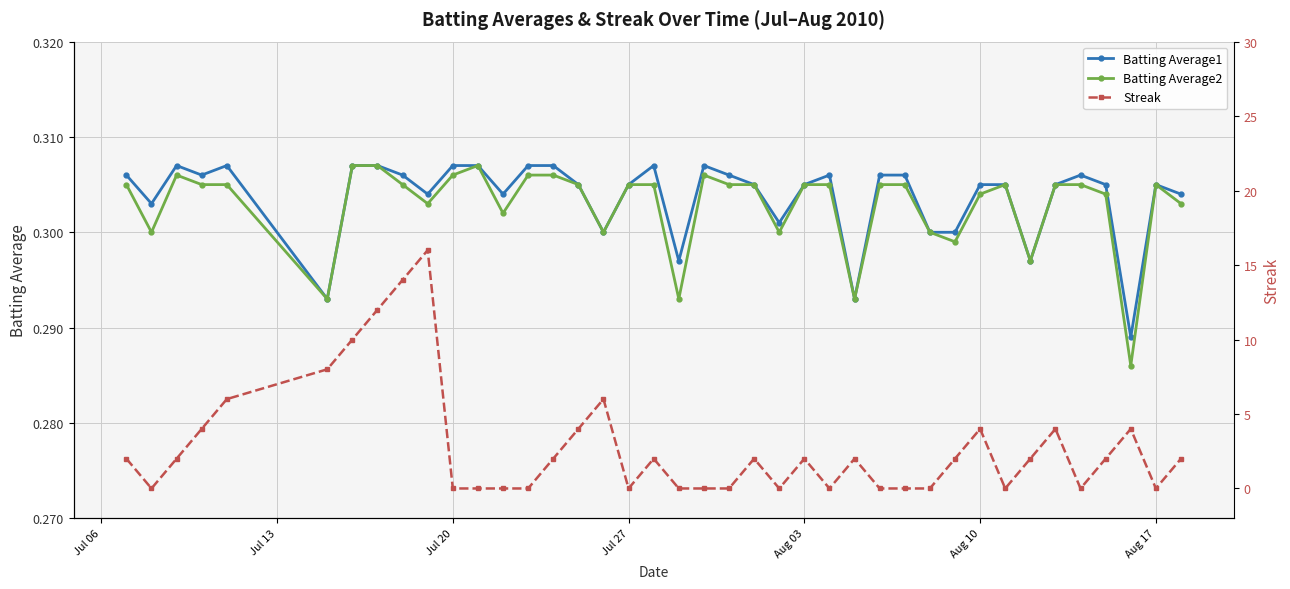

Count the Batting Average1 values in the range 0 to 1.

40